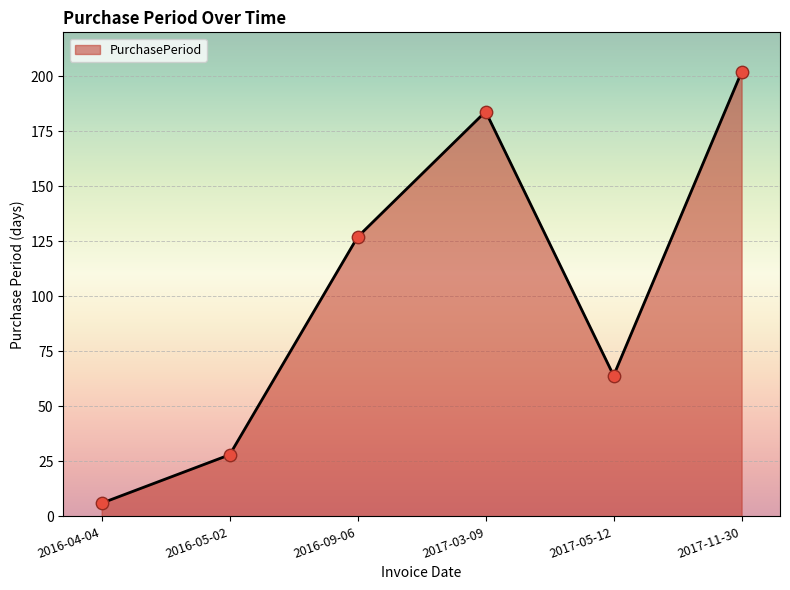

What is the change in value from 2017-05-12 to 2017-11-30?

+138